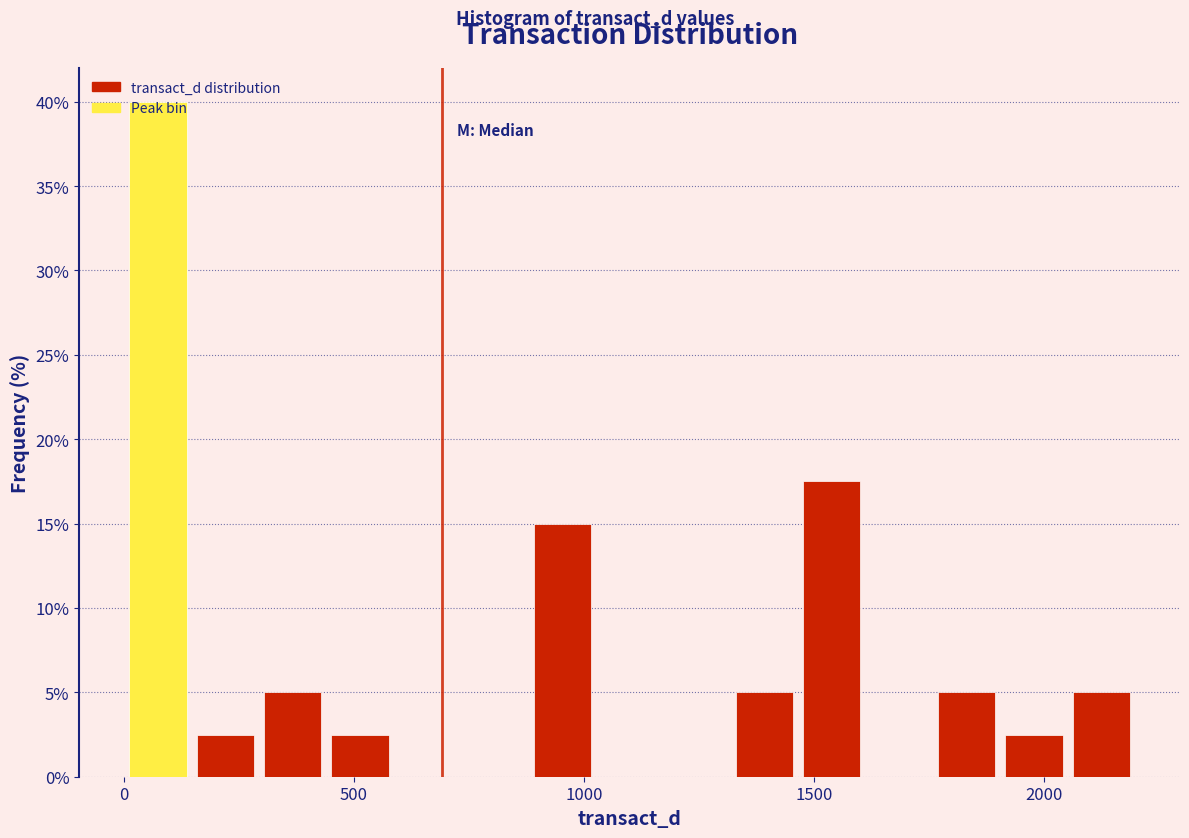

Read against the x-axis, roughly where is the centre of the tallest bar?

50